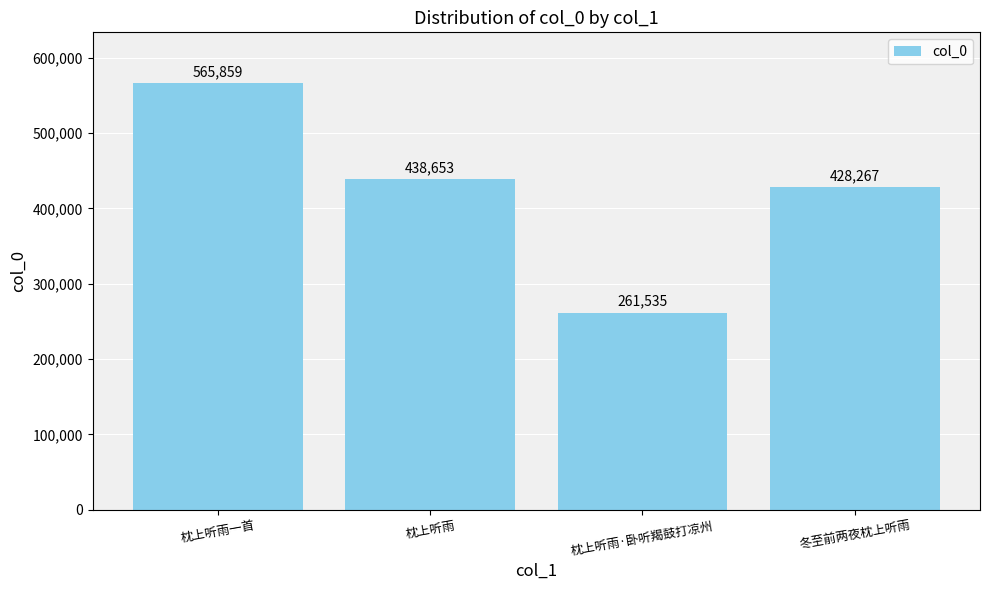

What is the label of the 4th bar from the left?

冬至前两夜枕上听雨